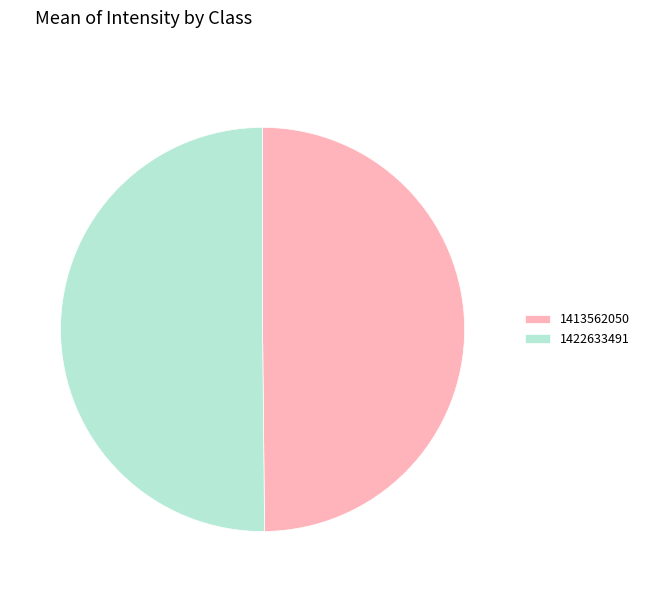

Do 1413562050 and 1422633491 together represent more than half of the pie?

Yes